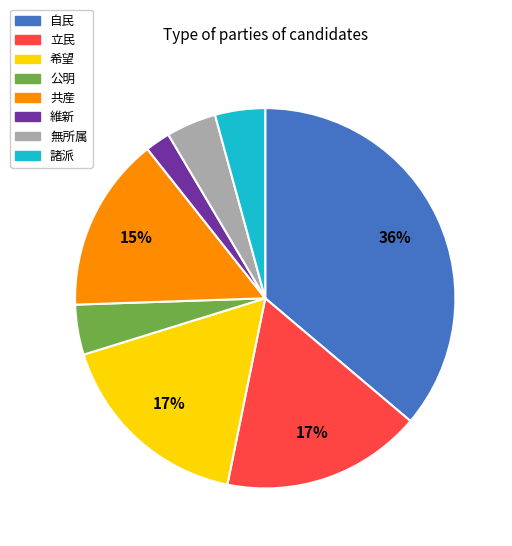

To the nearest percent, what is the difference between the largest and smallest slice percentages?

34%